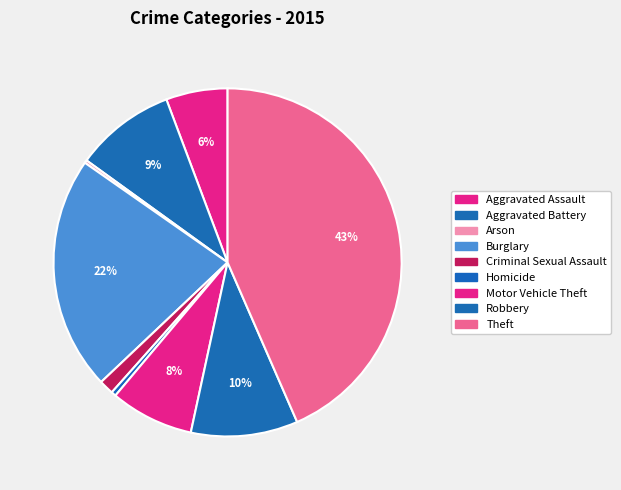

How many segments does this pie chart have?

9